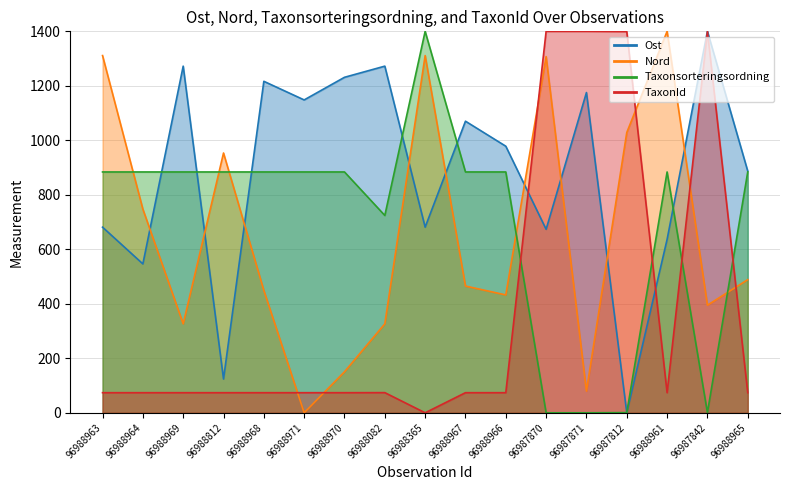

At how many categories does at least one series exceed 452?

17